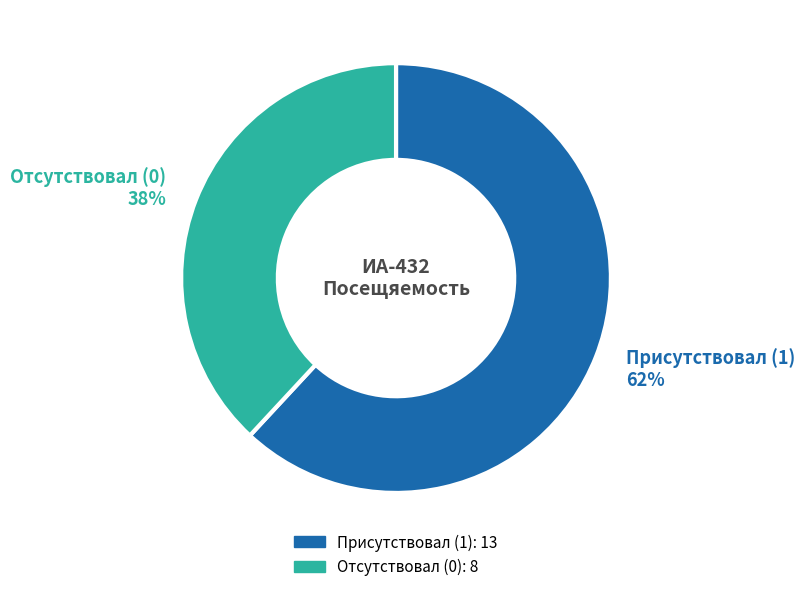

To the nearest percent, what is the difference between the largest and smallest slice percentages?

24%